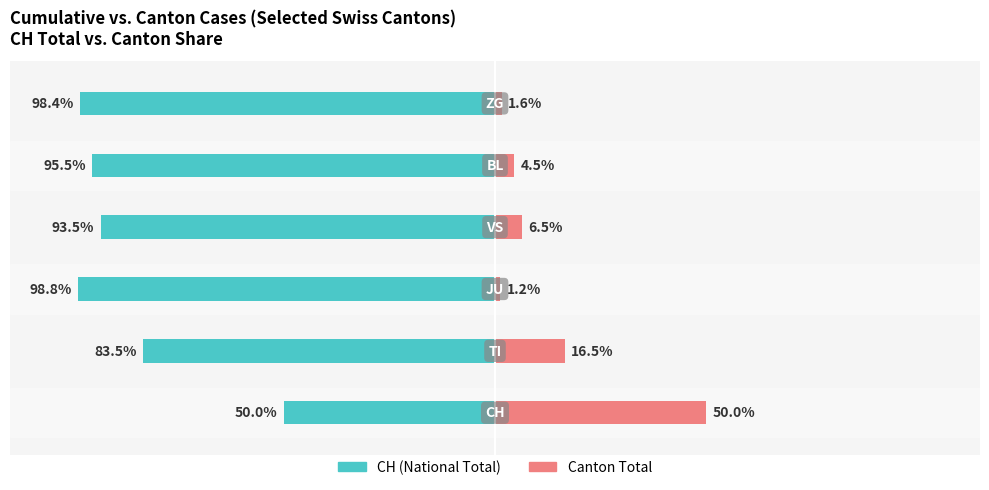

What is the difference between the maximum and minimum values in the Canton Total series?

48.8